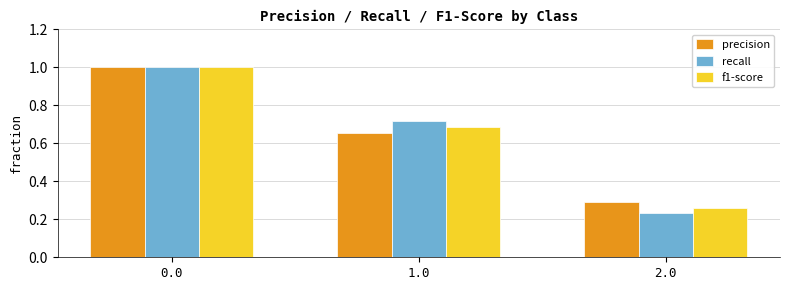

How many bars are there in each group?

3